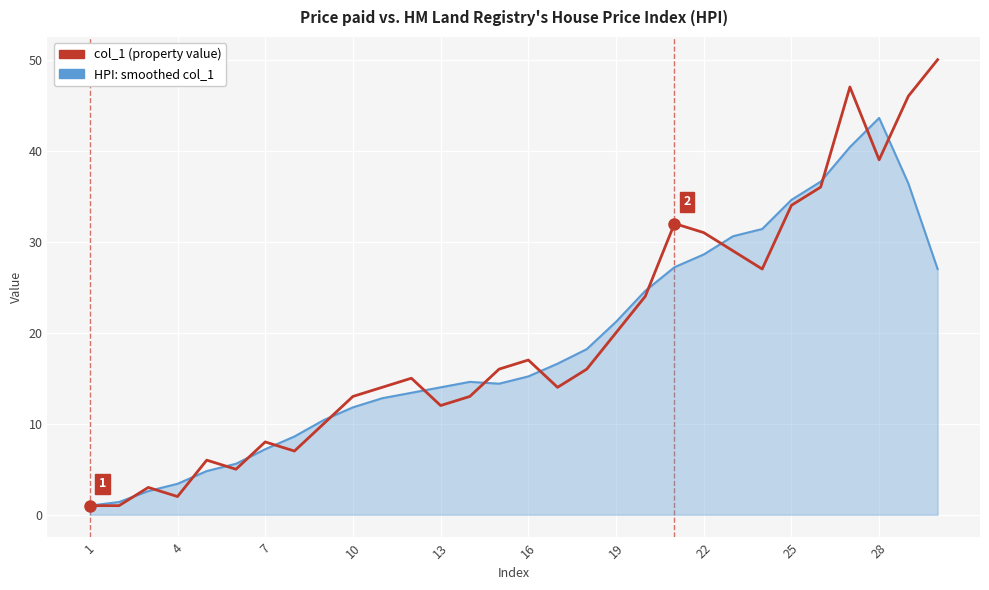

Which series has the largest range (max minus min)?

col_1 (property value)